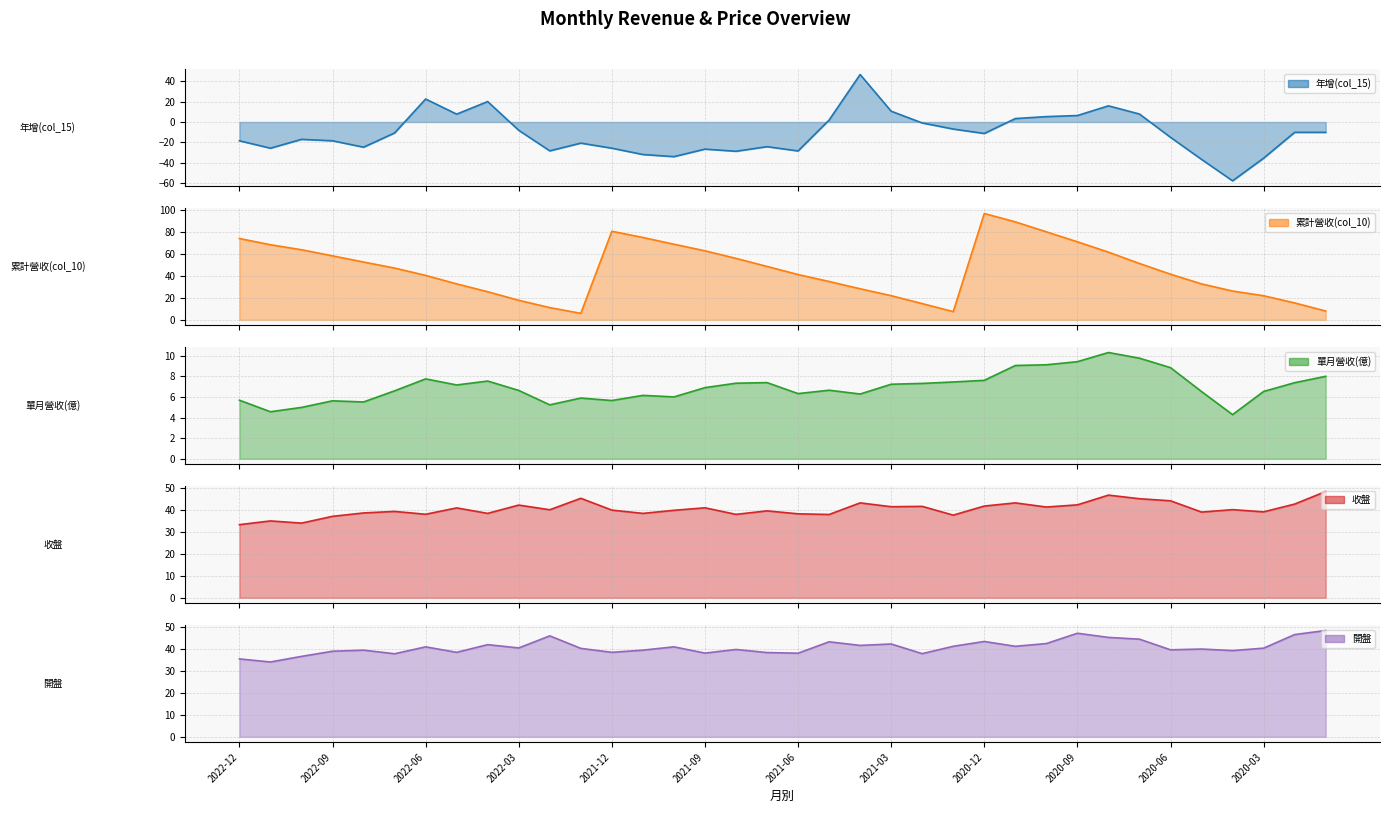

What value does the 單月營收(億) series have at 2021-10?

6.0